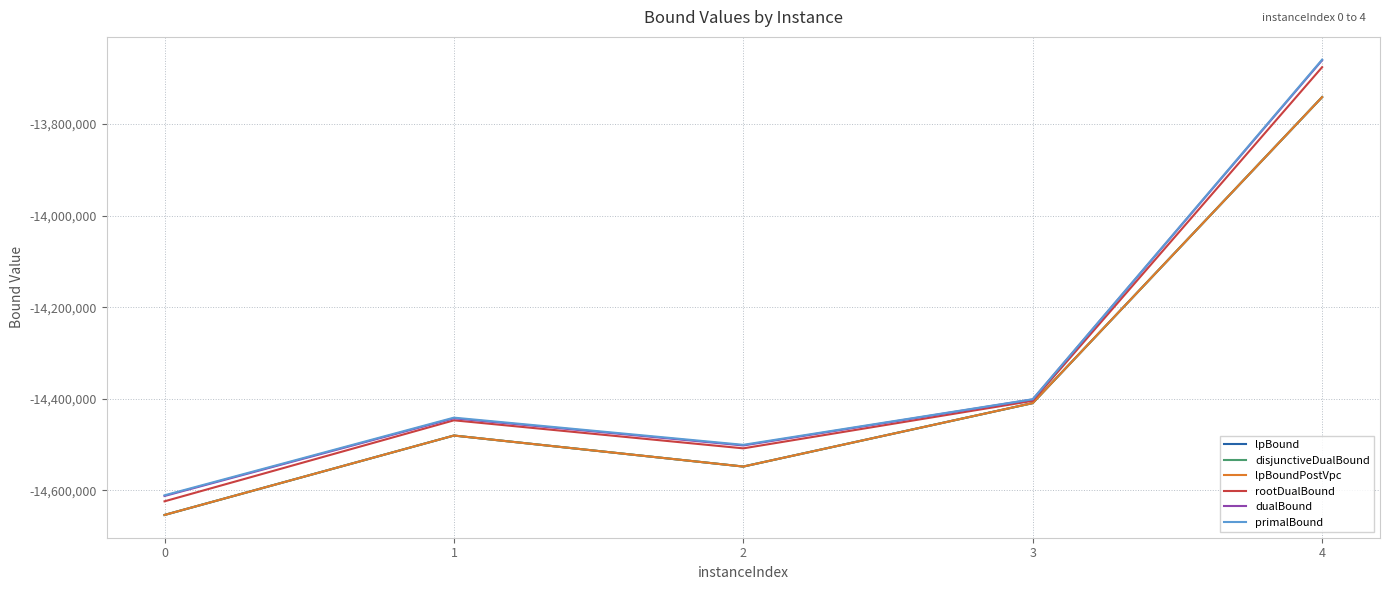

Rank the series by their maximum value, from lowest to highest.

lpBound, disjunctiveDualBound, lpBoundPostVpc, rootDualBound, dualBound, primalBound